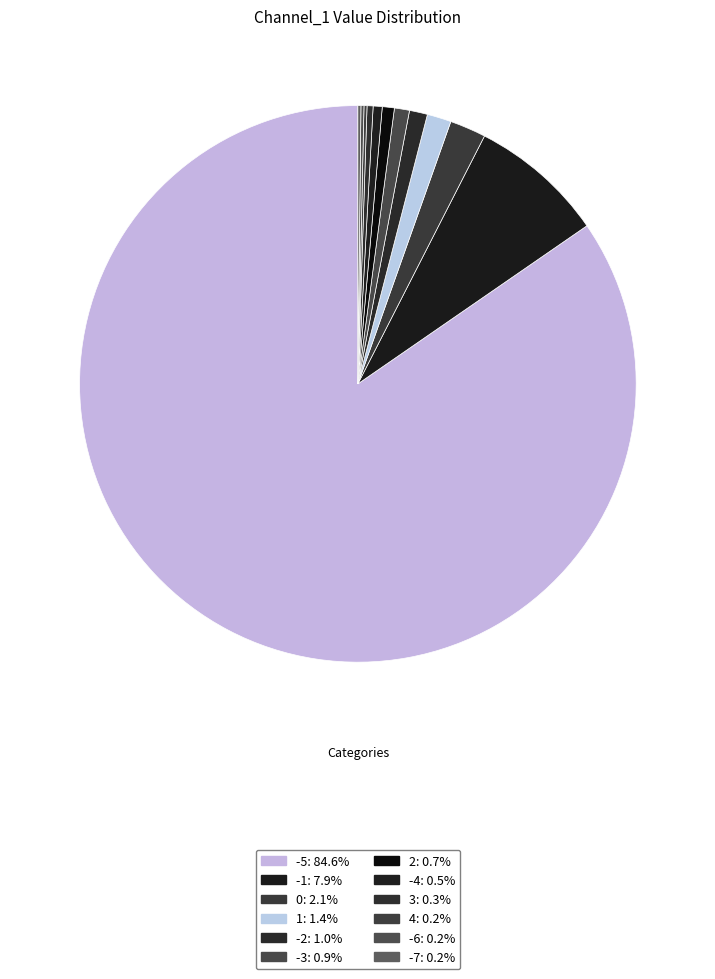

How many slices are in this pie chart?

12